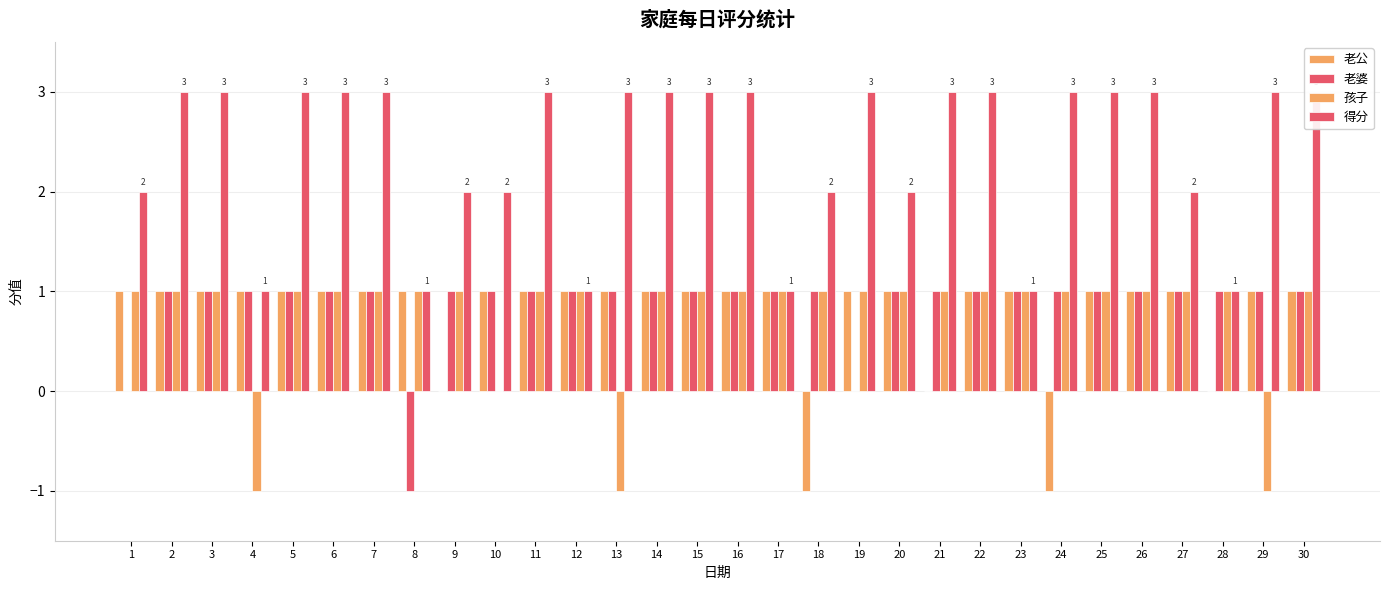

Between 2 and 4, which series saw the biggest shift?

孩子